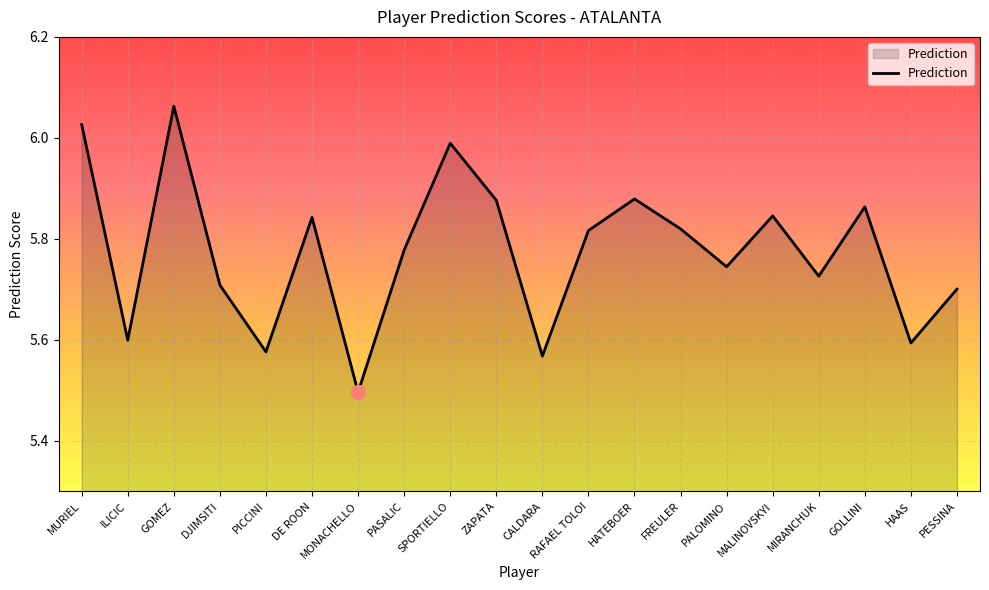

Which category has the lowest value across all series?

MONACHELLO